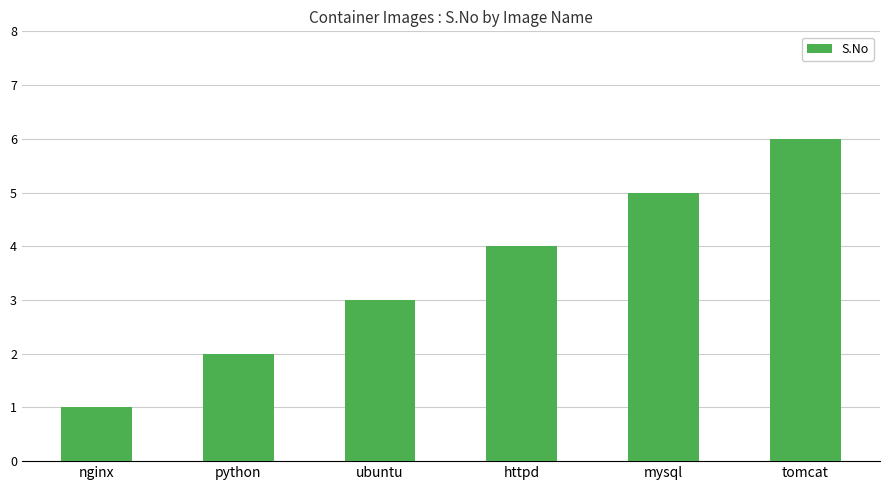

Are the bars horizontal?

No